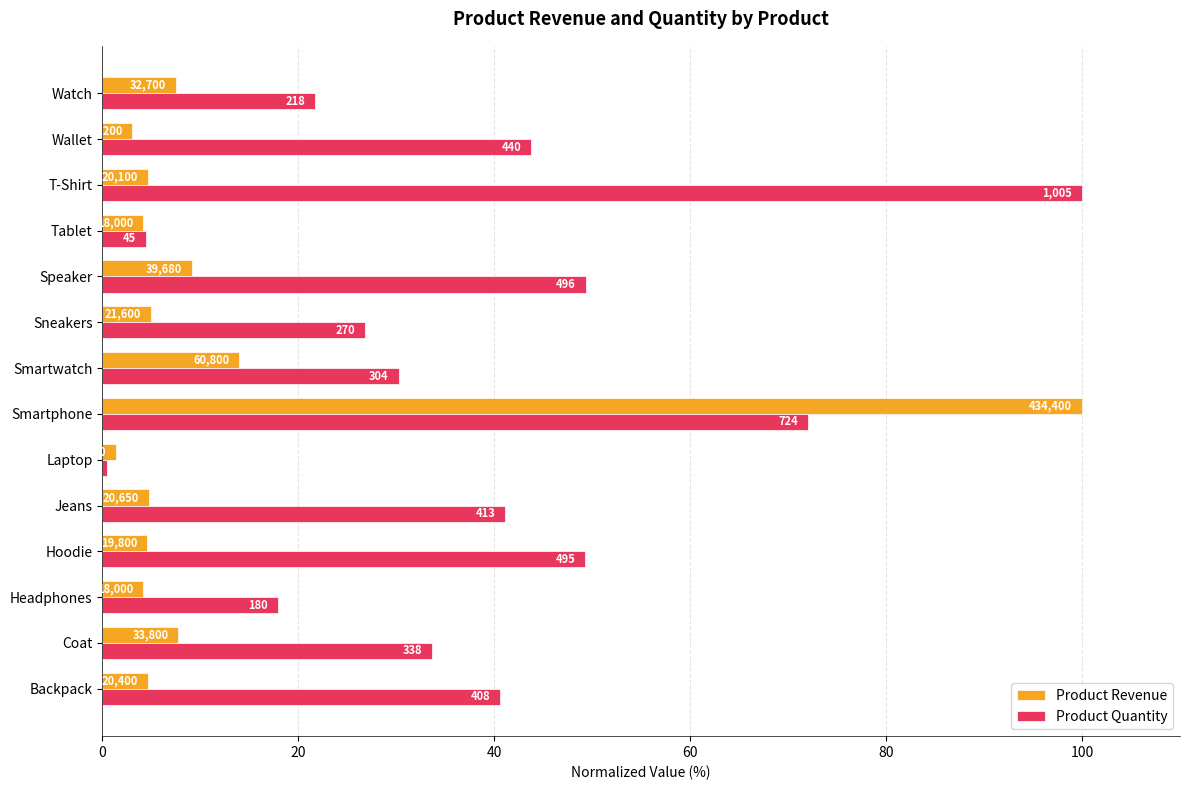

What are all the series names shown in the legend?

Product Revenue, Product Quantity